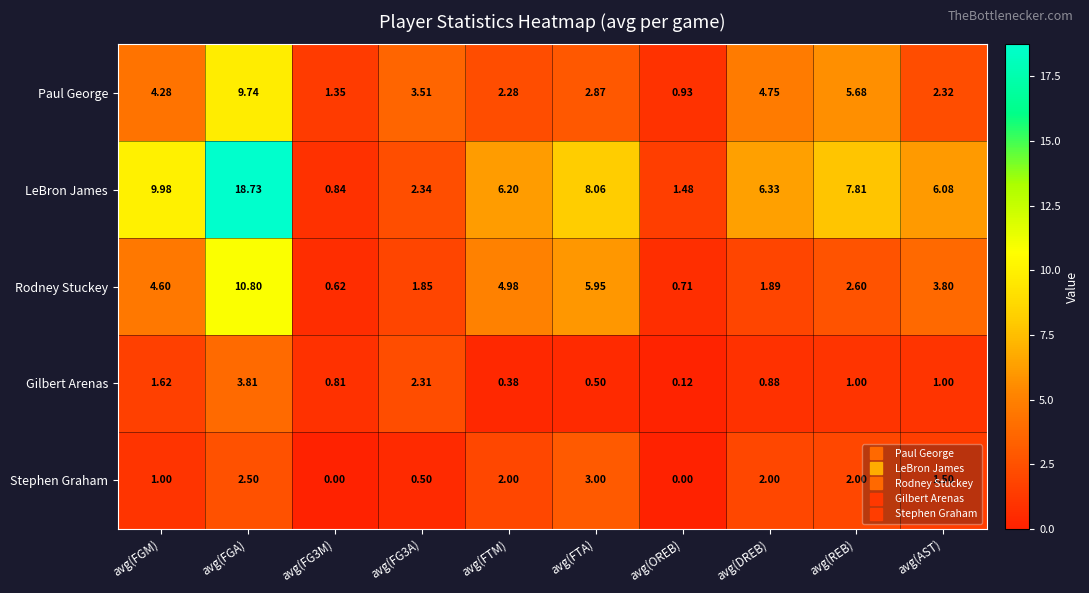

Which category has the highest value across all series?

avg(FGA)